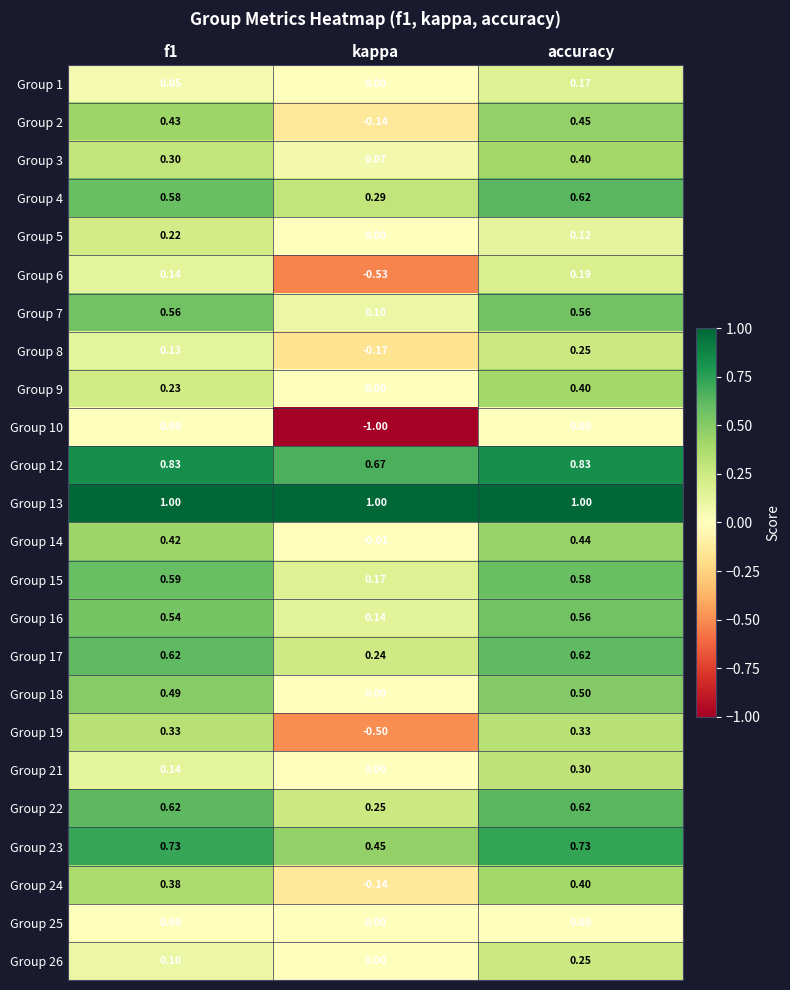

At which category does the chart reach its minimum across all series?

kappa